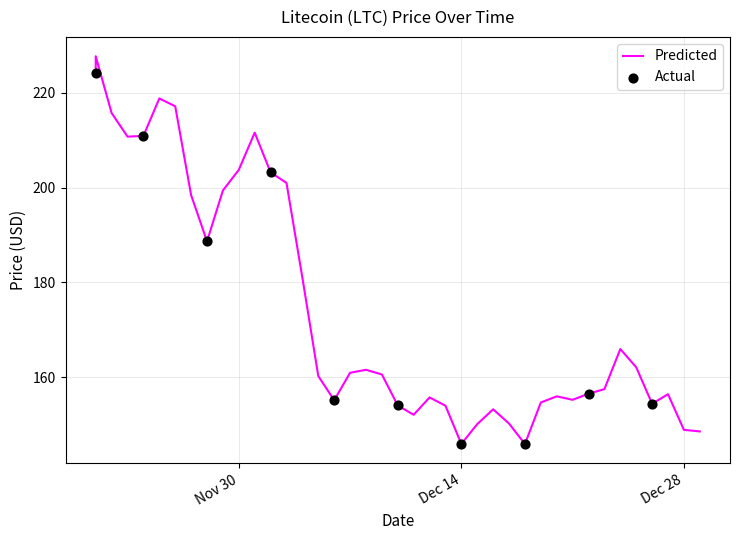

What is the ratio of the value at 12/11/2021 to the value at 11/26/2021?

0.7